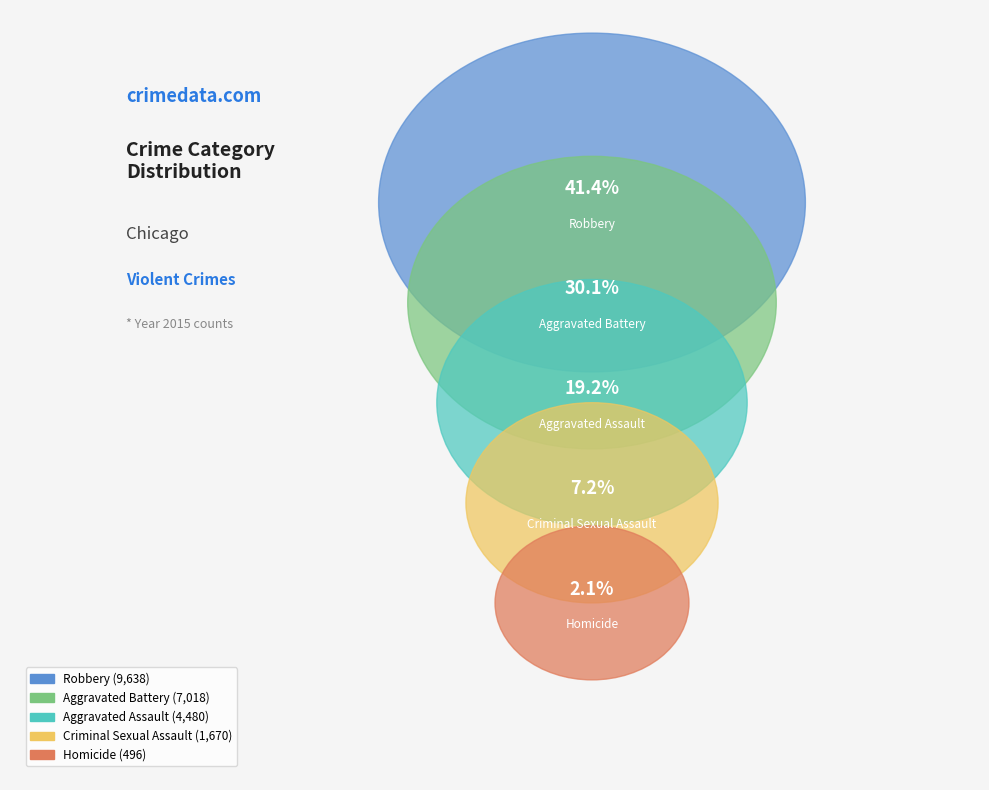

What is the change in value from Aggravated Assault to Robbery?

+5158